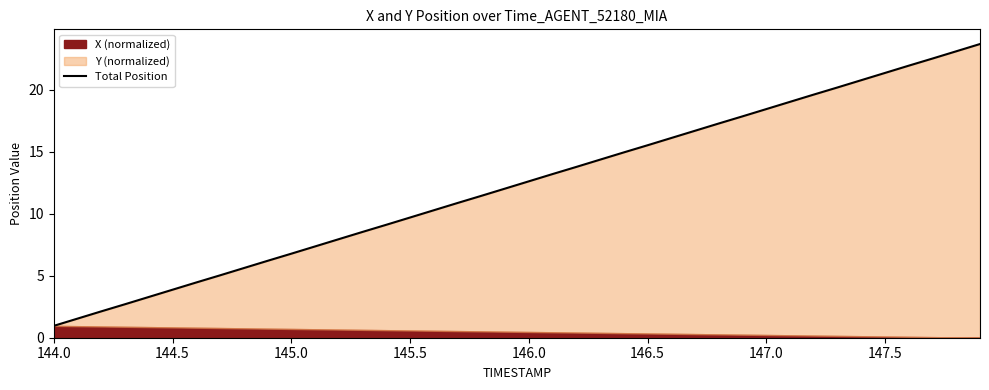

What is the average value?

12.3